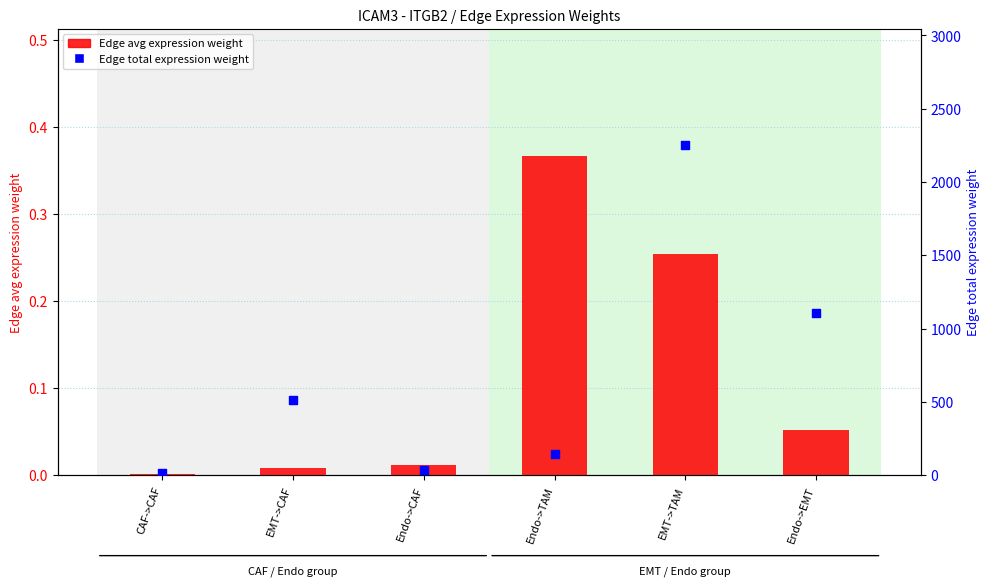

At how many categories does at least one series exceed 794?

2